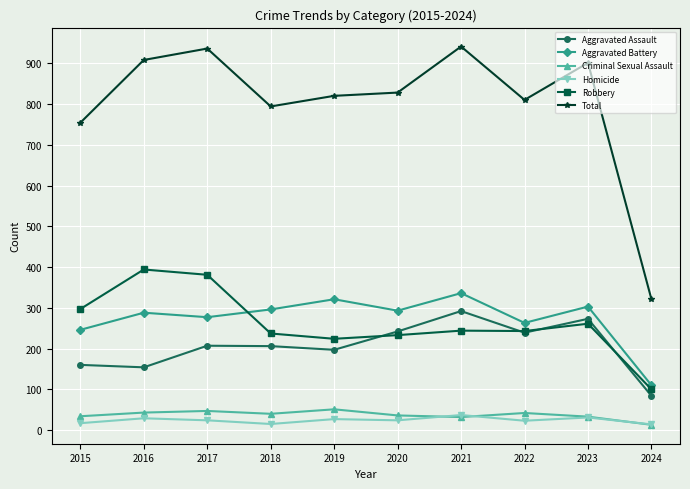

Is it true that Homicide equals 14 at 2024?

True